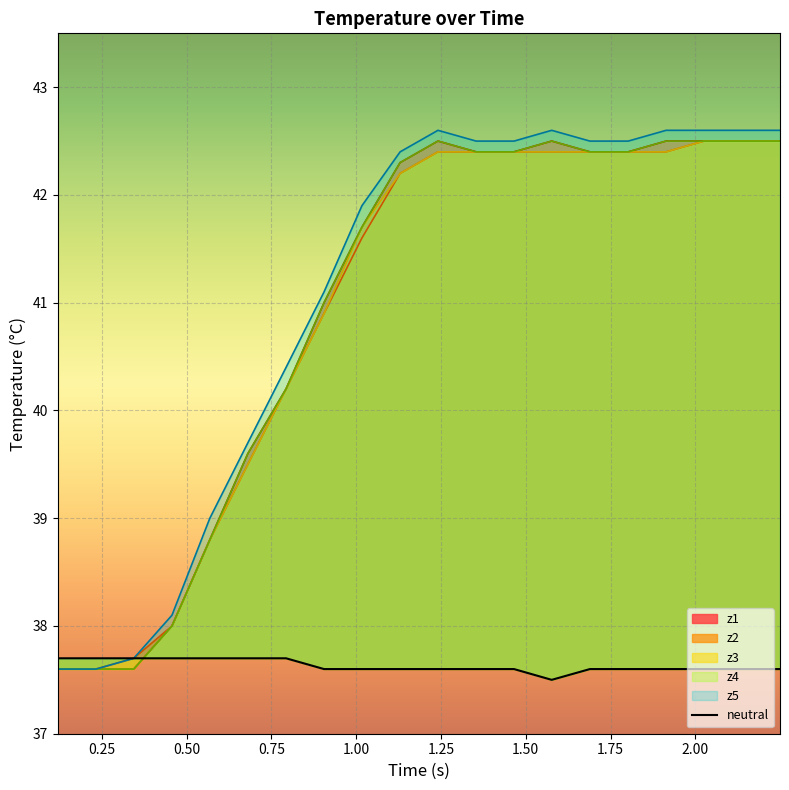

Reading left to right, extract all data points from this chart.

neutral: 37.7	37.7	37.7	37.7	37.7	37.7	37.7	37.6	37.6	37.6	37.6	37.6	37.6	37.5	37.6	37.6	37.6	37.6	37.6	37.6
z1: 37.6	37.6	37.6	38.0	38.8	39.6	40.2	41.0	41.7	42.3	42.5	42.4	42.4	42.5	42.4	42.4	42.5	42.5	42.5	42.5
z2: 37.6	37.6	37.7	38.0	38.8	39.5	40.2	40.9	41.6	42.2	42.4	42.4	42.4	42.4	42.4	42.4	42.4	42.5	42.5	42.5
z3: 37.6	37.6	37.6	38.0	38.8	39.5	40.2	40.9	41.7	42.2	42.4	42.4	42.4	42.4	42.4	42.4	42.4	42.5	42.5	42.5
z4: 37.6	37.6	37.6	38.0	38.8	39.6	40.2	41.0	41.7	42.3	42.5	42.4	42.4	42.5	42.4	42.4	42.5	42.5	42.5	42.5
z5: 37.6	37.6	37.7	38.1	39.0	39.7	40.4	41.1	41.9	42.4	42.6	42.5	42.5	42.6	42.5	42.5	42.6	42.6	42.6	42.6